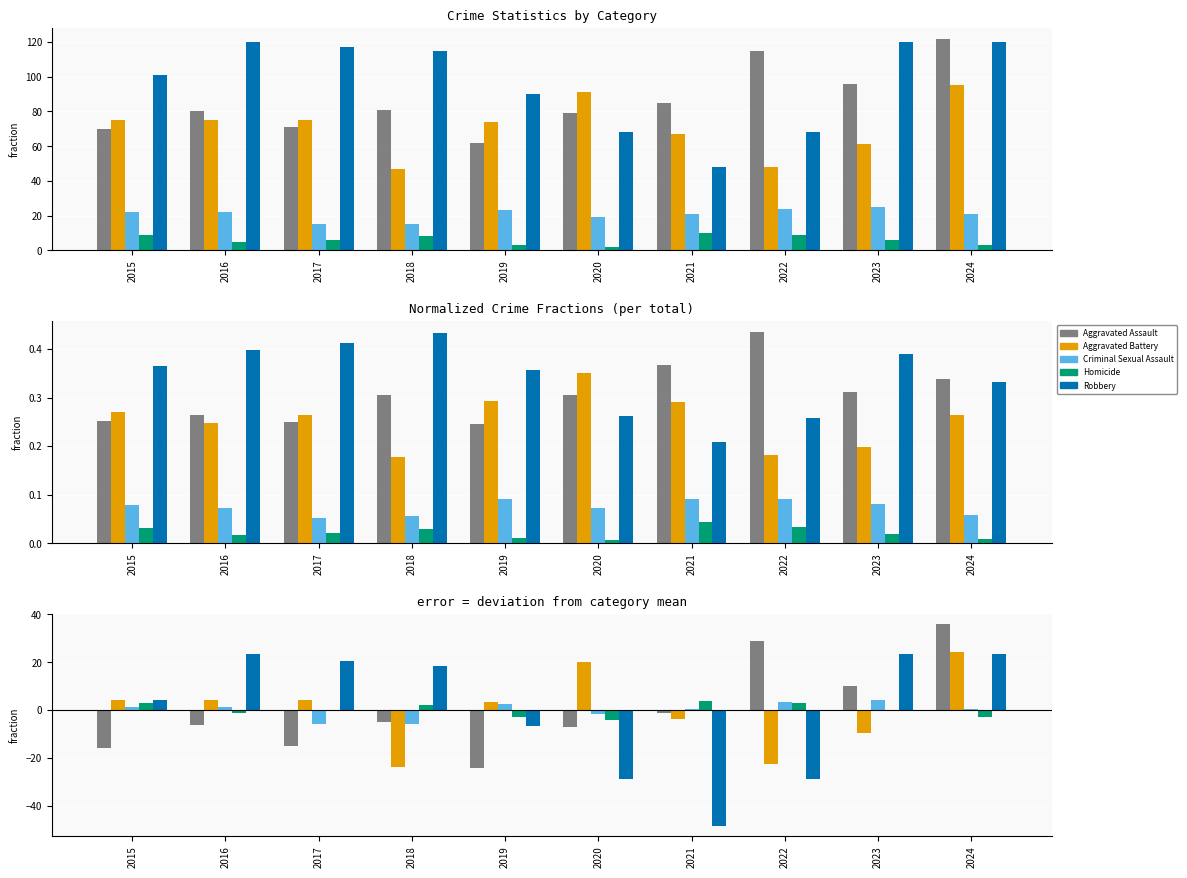

Count the number of categories in the chart.

10